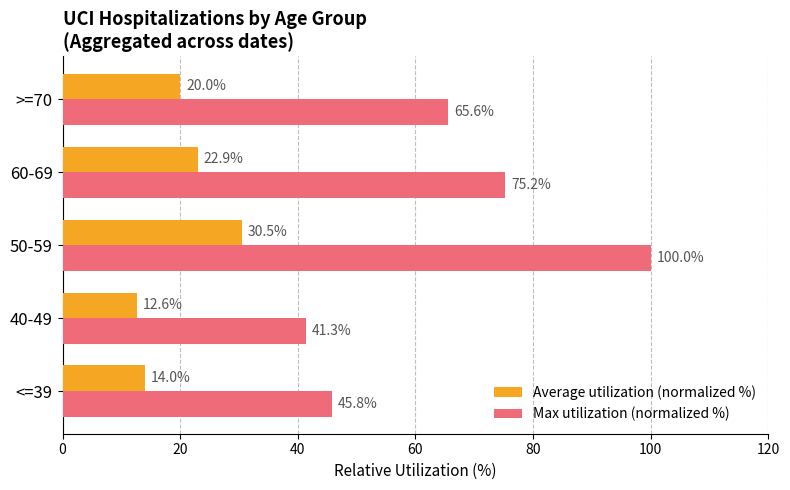

List the labels in order of Average utilization (normalized %) value, smallest first.

40-49, <=39, >=70, 60-69, 50-59